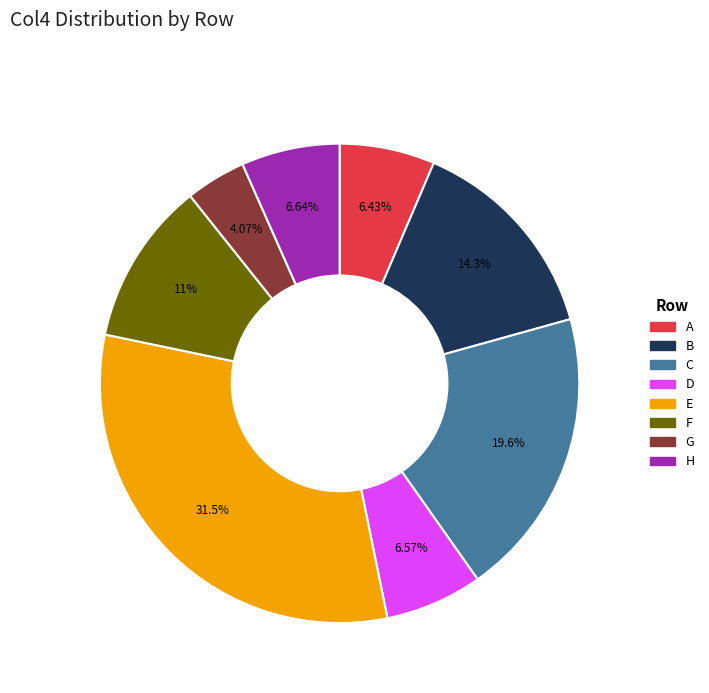

How much of the chart is everything except A?

93.6%